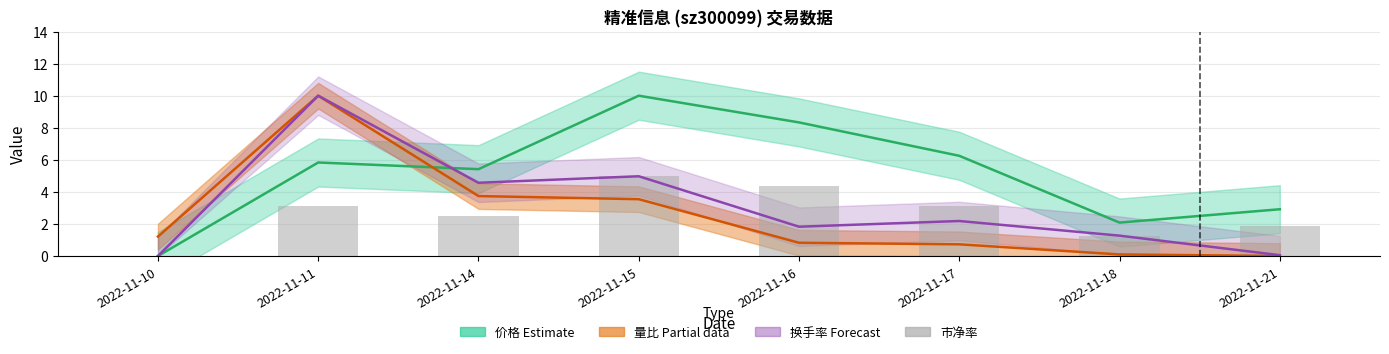

List the labels in order of 量比 value, smallest first.

2022-11-21, 2022-11-18, 2022-11-17, 2022-11-16, 2022-11-10, 2022-11-15, 2022-11-14, 2022-11-11